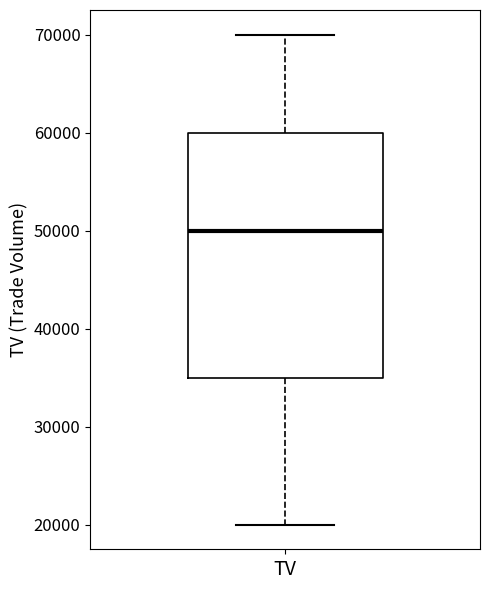

Where does the median line of the box for TV sit on the y-axis? The values are not printed on the chart, so give them approximately, as read against the axis.

50000